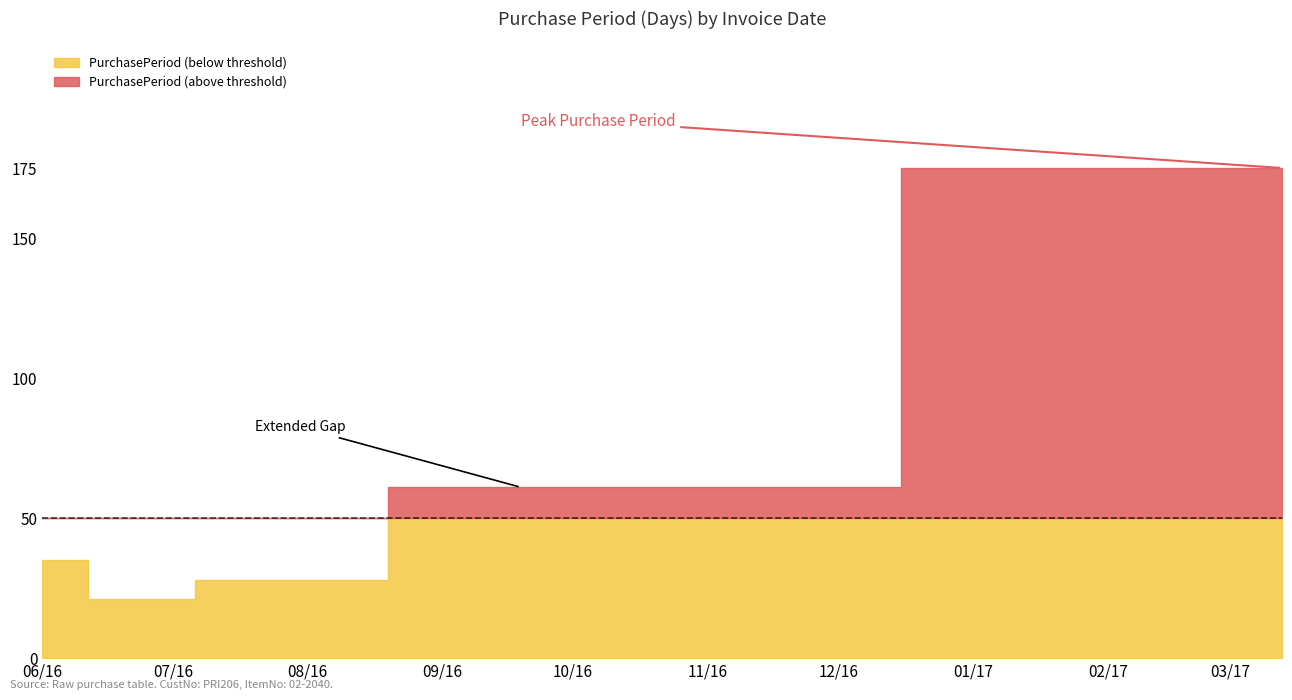

What is the maximum value shown in the chart?

175